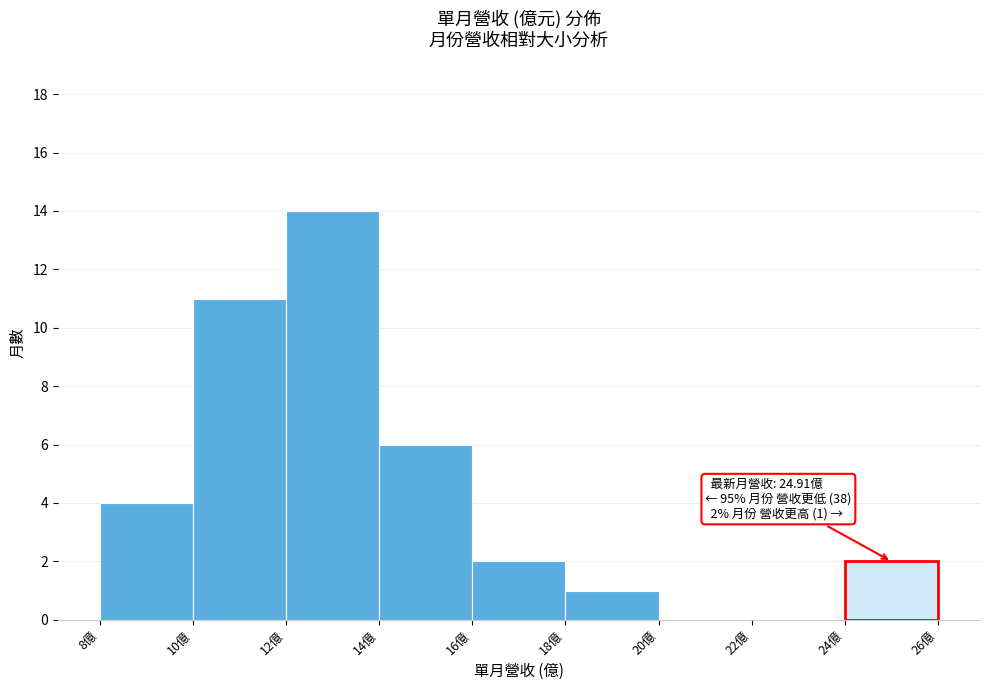

Which range on the x-axis has the tallest bar?

12 to 14